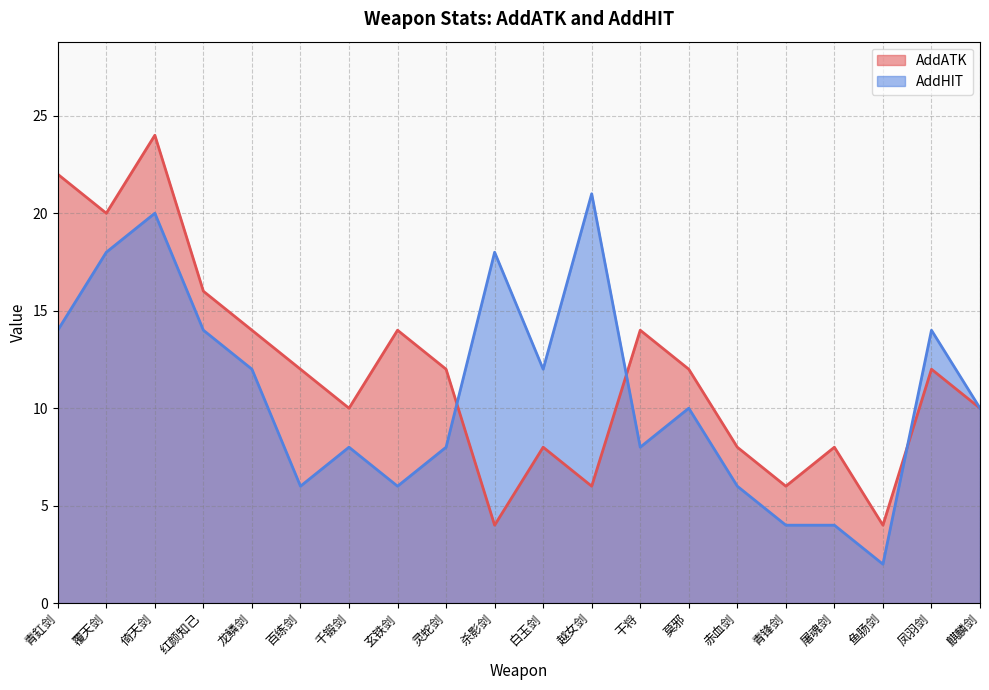

Where is the first local minimum for AddHIT?

百练剑